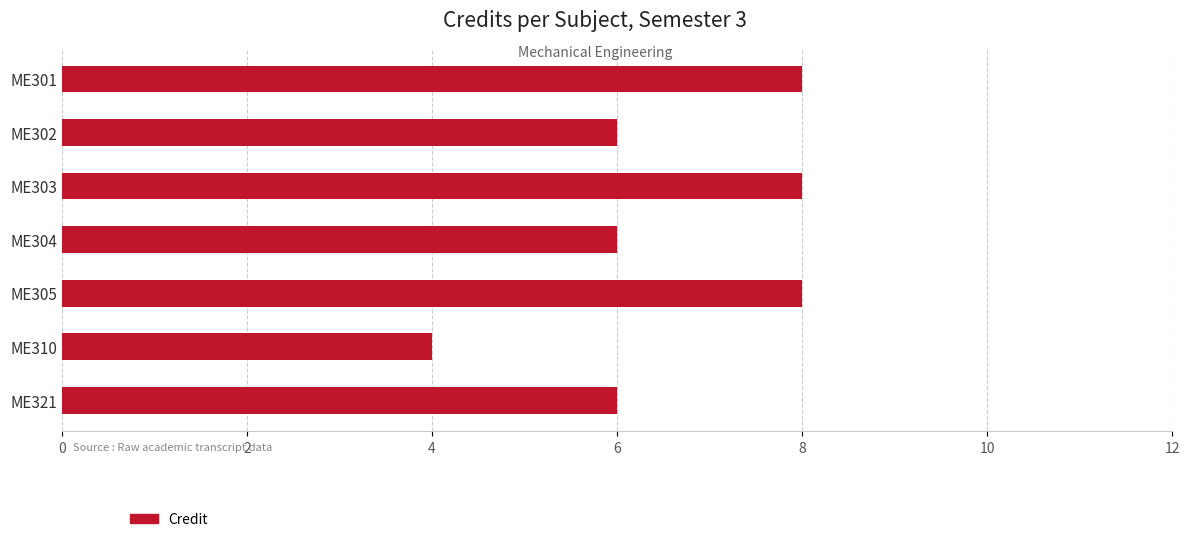

What is the value of the 4th bar from the left?

6